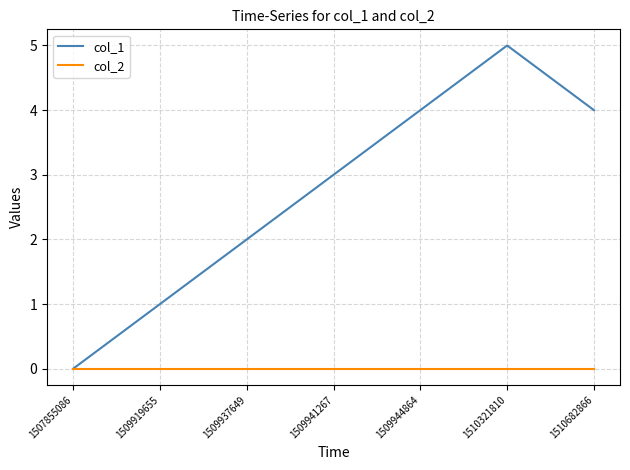

Which series has the largest range (max minus min)?

col_1